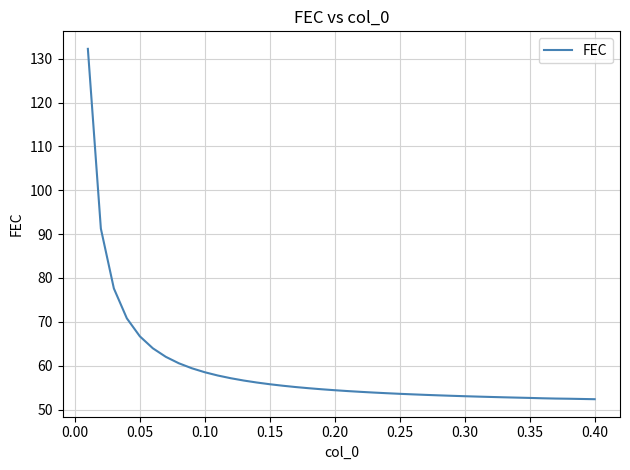

What is the maximum value shown in the chart?

132.2